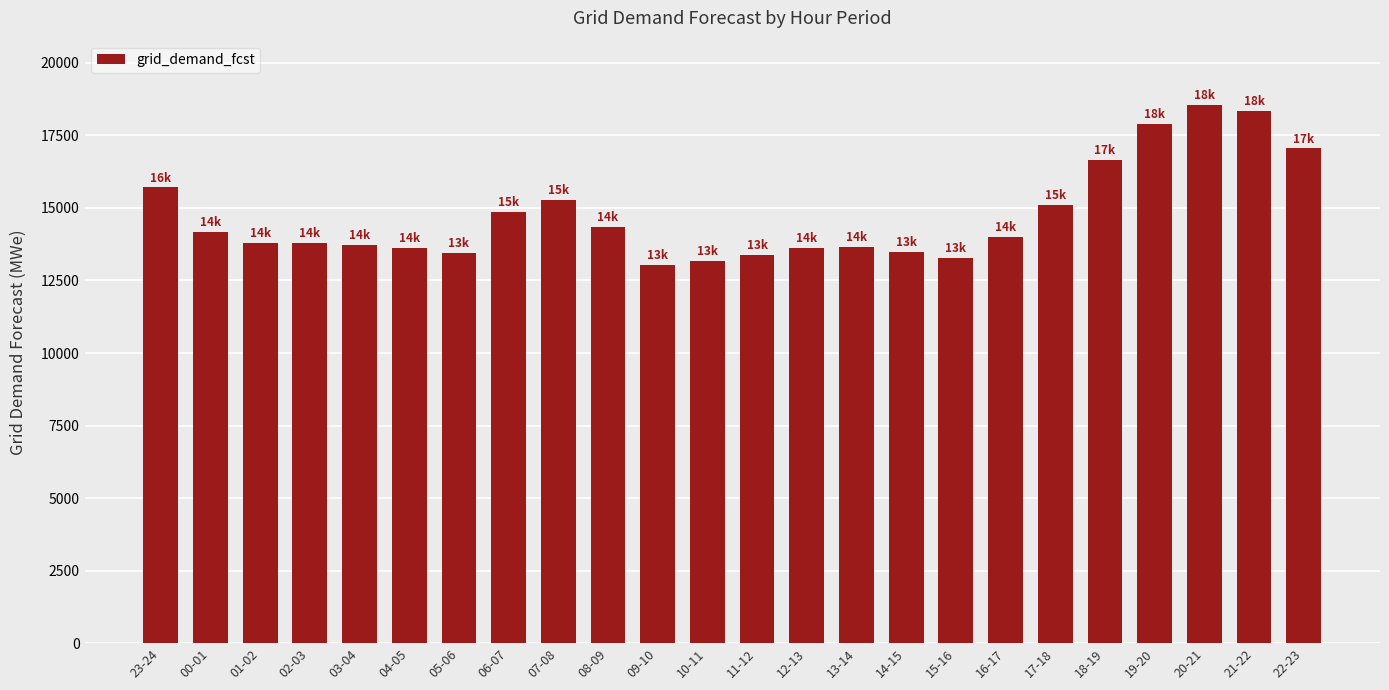

The value at 13-14 is 13664. True or false?

True